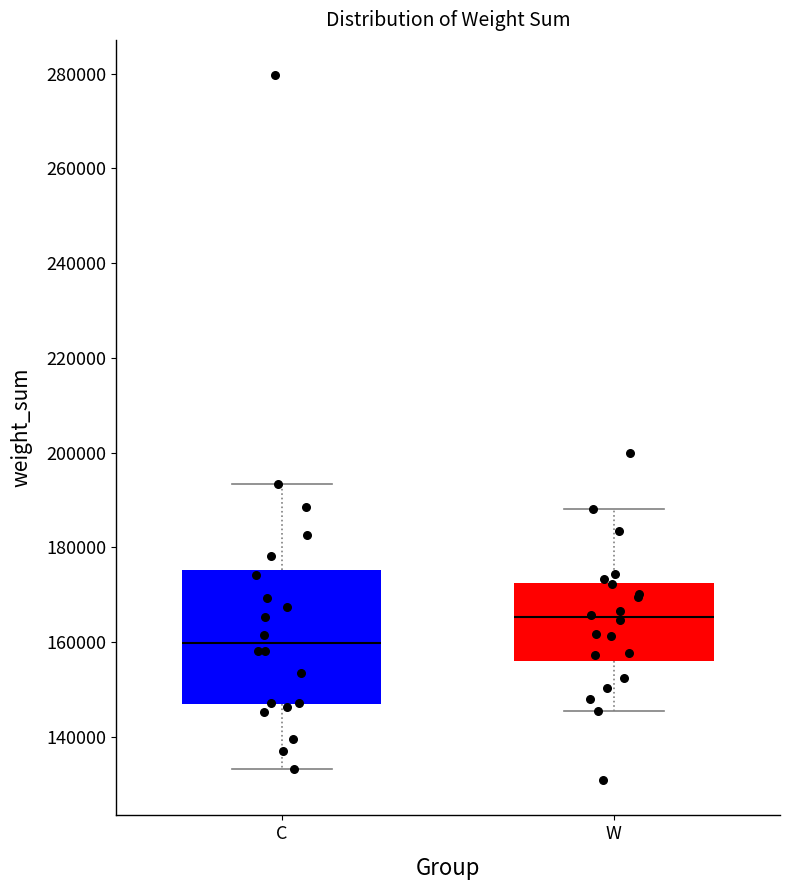

Which box has the lowest median line?

C